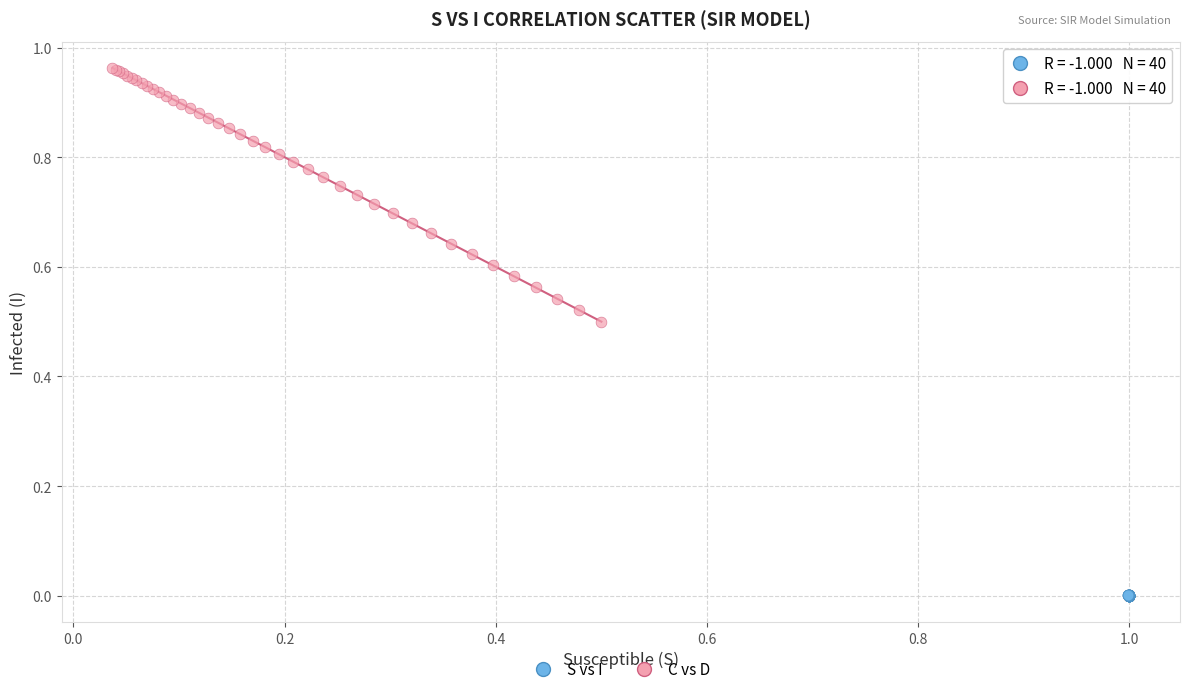

Which series reaches the maximum Y coordinate?

C vs D